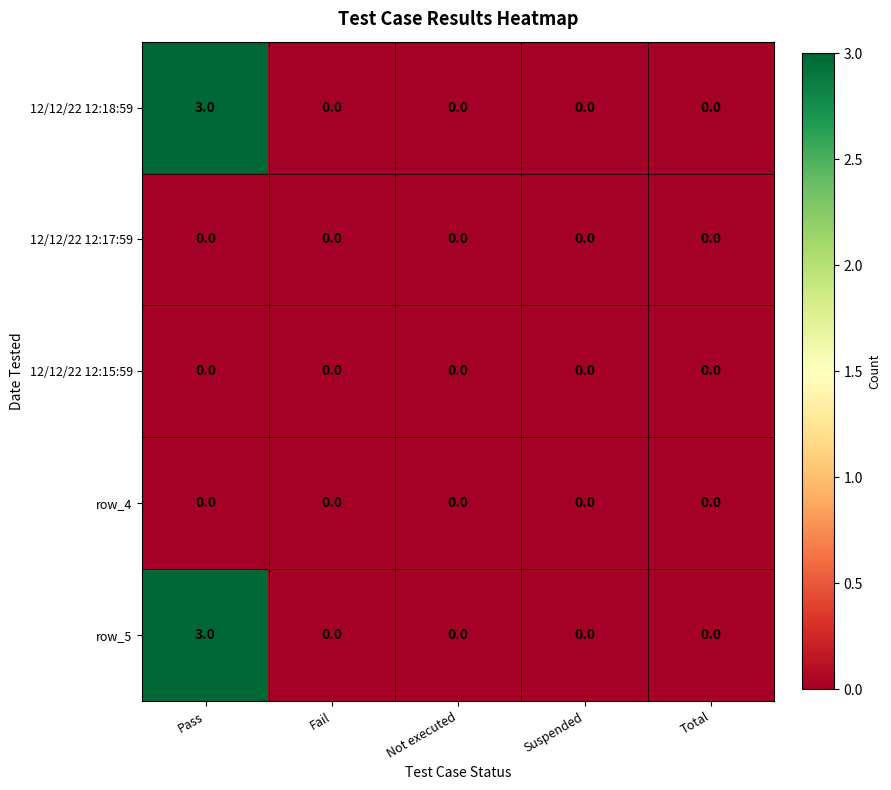

Reading right to left, transcribe all the data shown in this chart.

12/12/22 12:18:59: Total=0	Suspended=0	Not executed=0	Fail=0	Pass=3
12/12/22 12:17:59: Total=0	Suspended=0	Not executed=0	Fail=0	Pass=0
12/12/22 12:15:59: Total=0	Suspended=0	Not executed=0	Fail=0	Pass=0
row_4: Total=0	Suspended=0	Not executed=0	Fail=0	Pass=0
row_5: Total=0	Suspended=0	Not executed=0	Fail=0	Pass=3